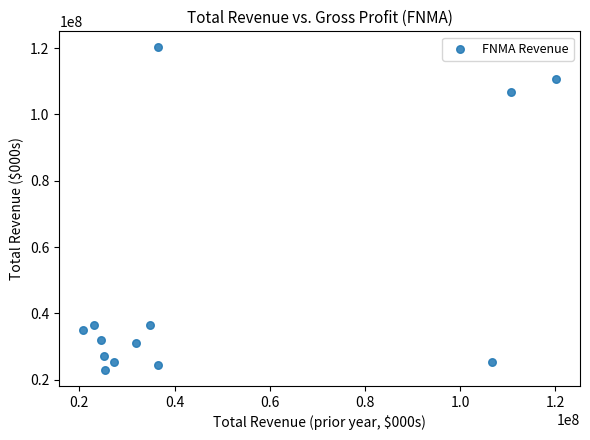

What is the range of Y values (max minus min)?

97165000